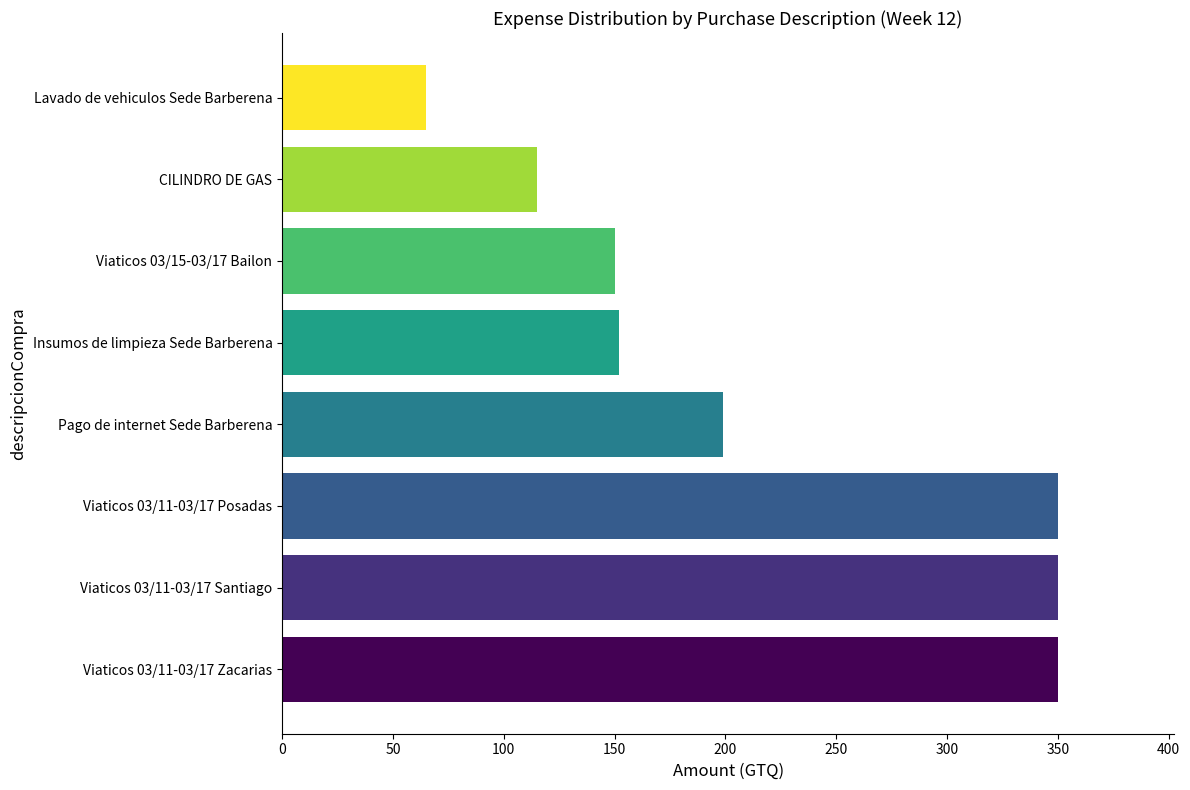

At which label is the value closest to 207?

Pago de internet Sede Barberena